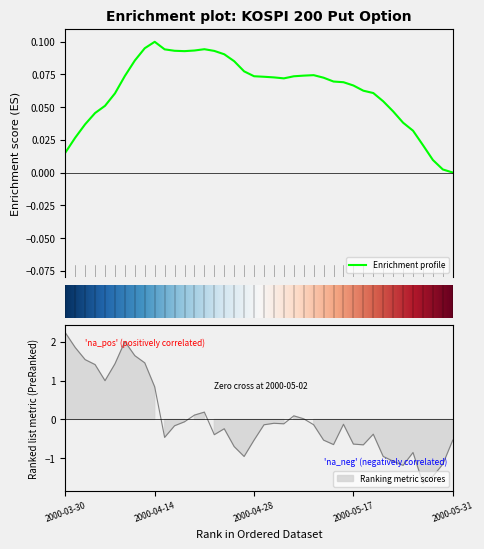

How many points are higher than both their immediate neighbors (excluding endpoints)?

8